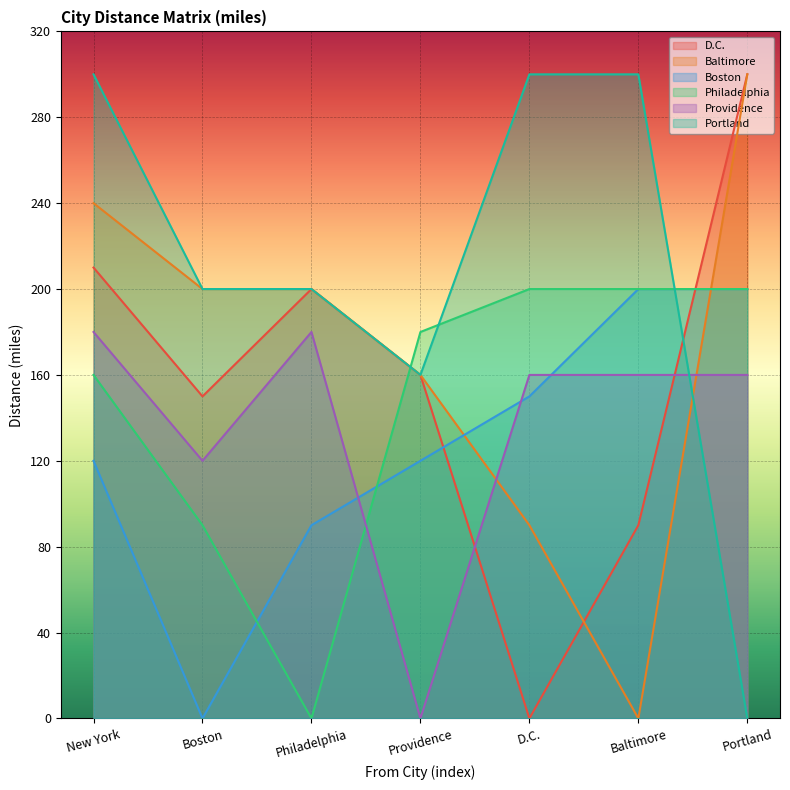

What is the average value of the Boston series?

126